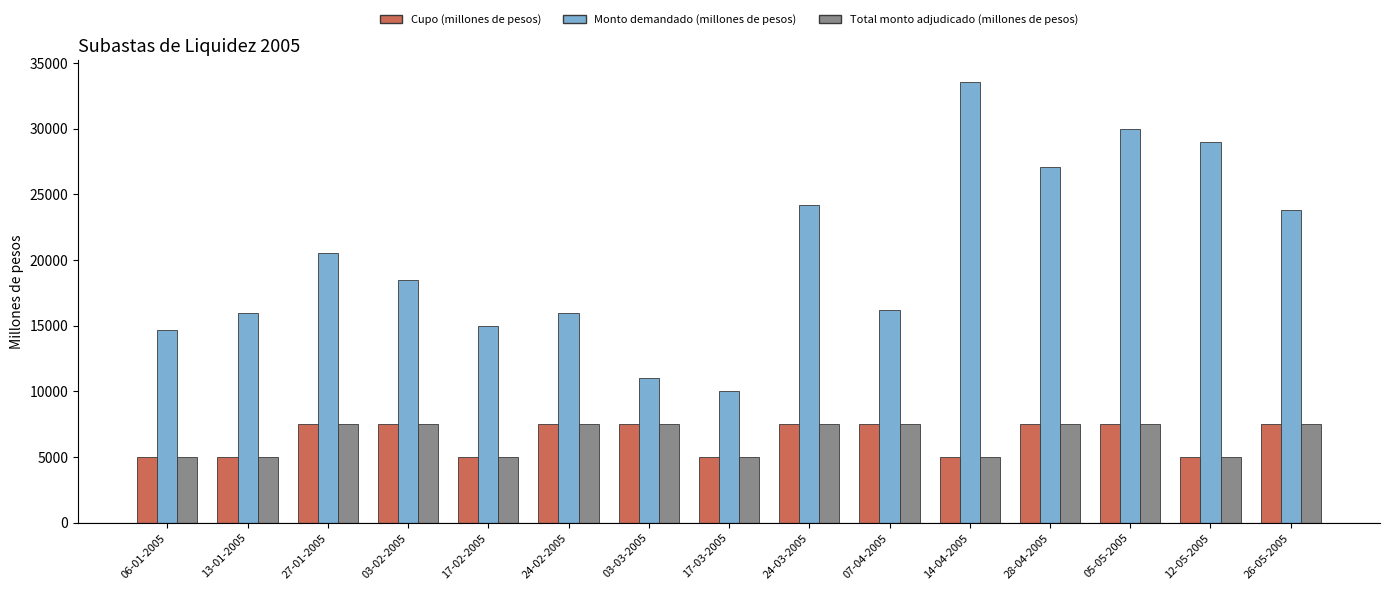

Count the number of categories in the chart.

15